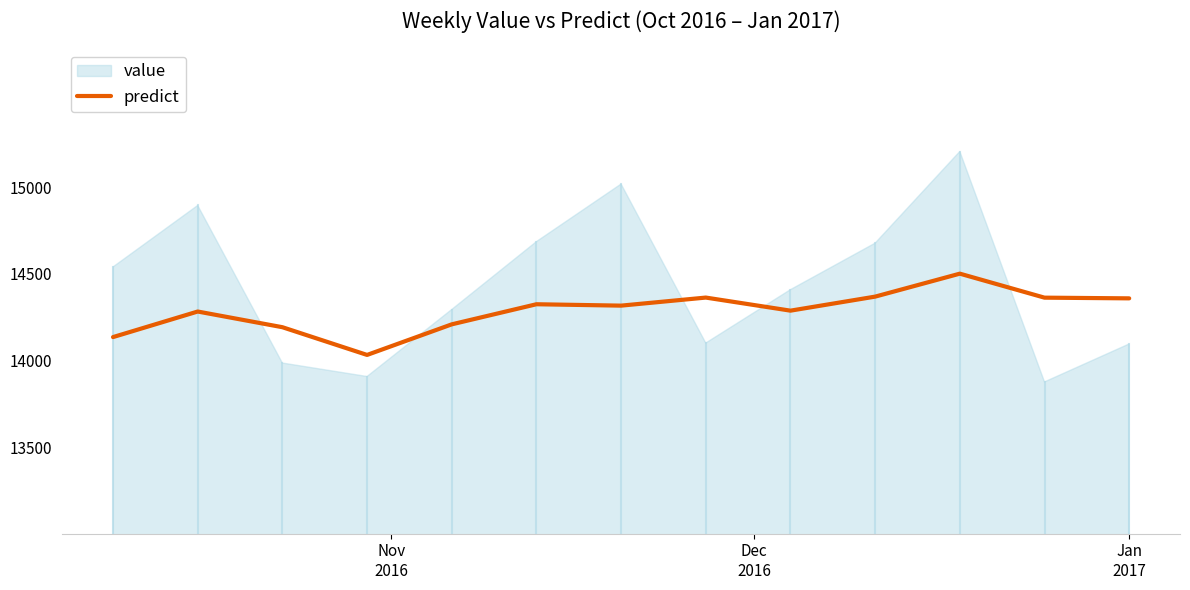

What is the highest value of the predict series?

14500.5